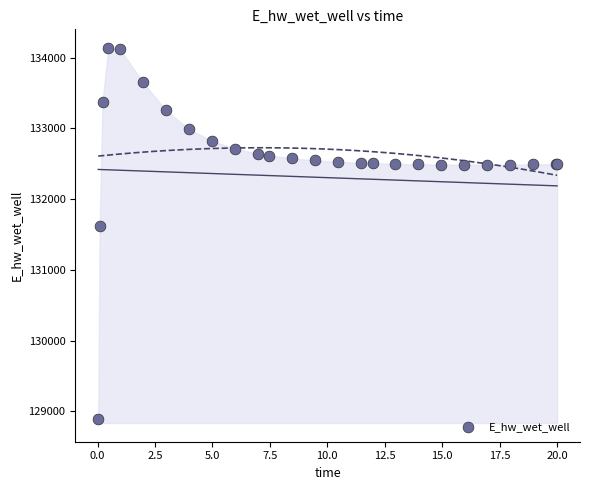

What Y value in the scatter plot is closest to 131511?

131624.1